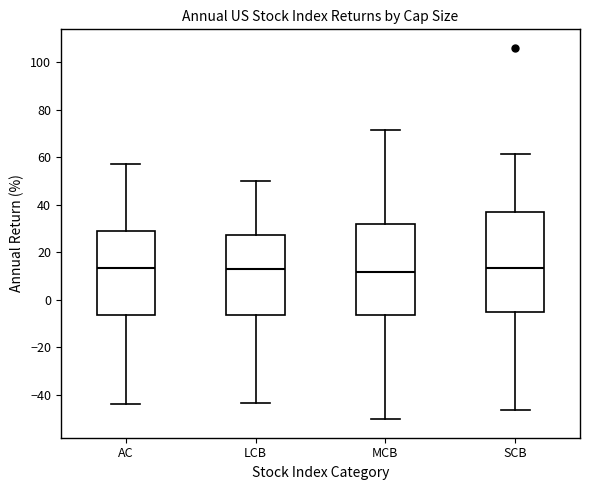

Which box is the tallest, from its lower edge to its upper edge?

SCB